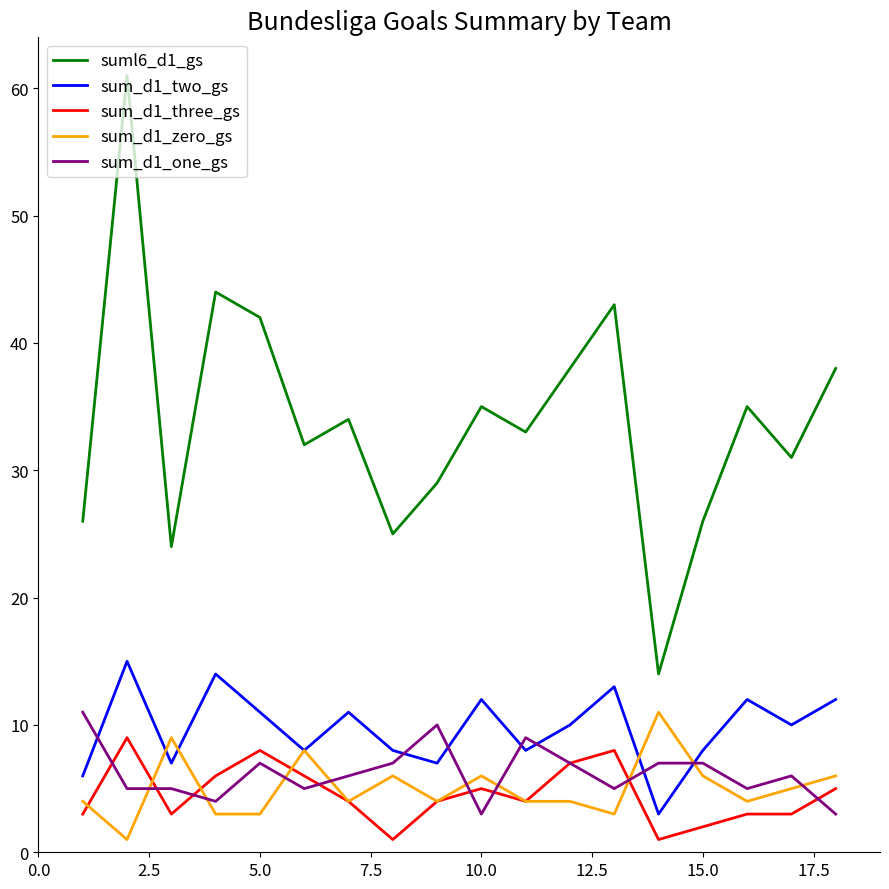

What is the maximum value shown in the chart?

61